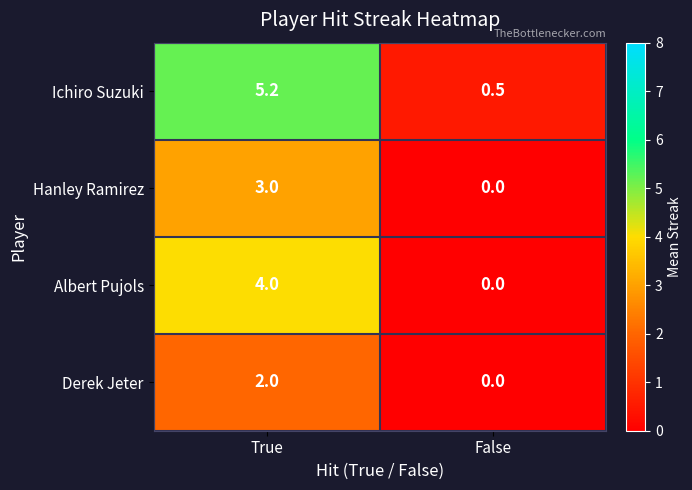

Reading right to left, list all the values displayed in this chart.

Ichiro Suzuki: 0.5	5.2
Hanley Ramirez: 0.0	3.0
Albert Pujols: 0.0	4.0
Derek Jeter: 0.0	2.0